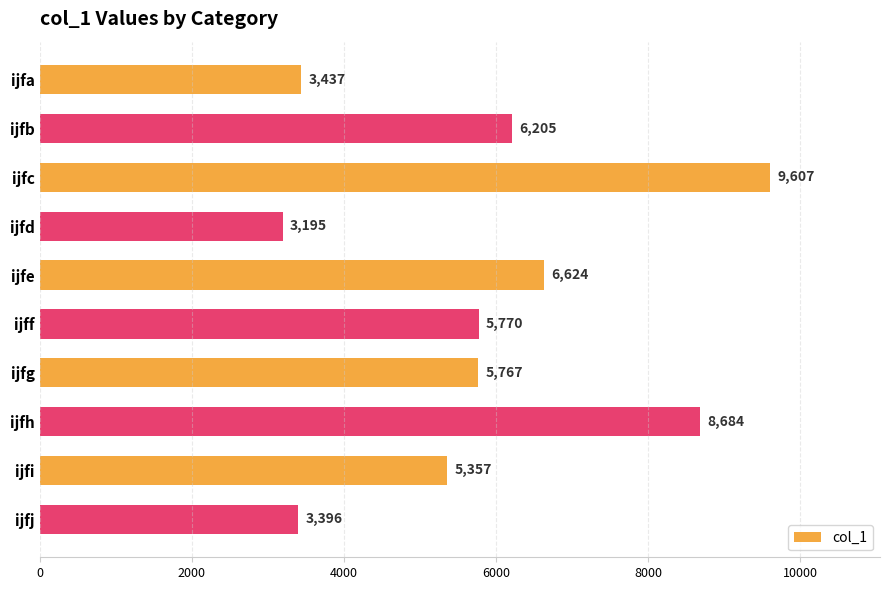

Between ijfa and ijff, which is larger?

ijff